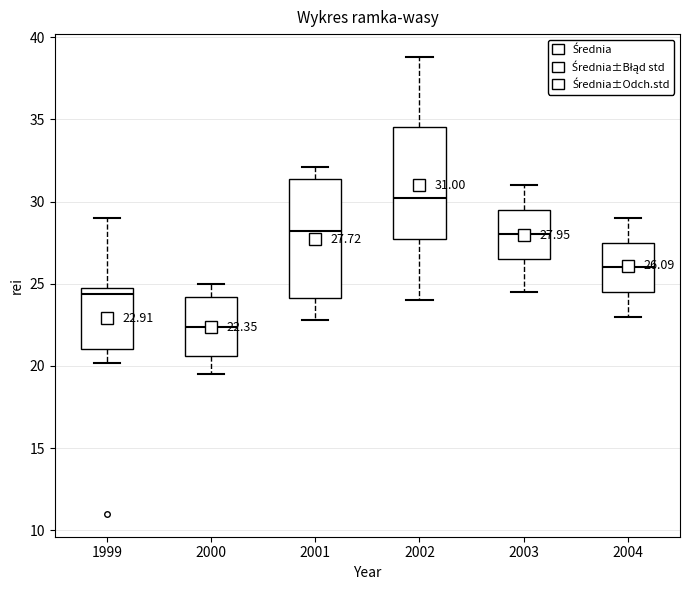

Which box's median line is the highest?

2002